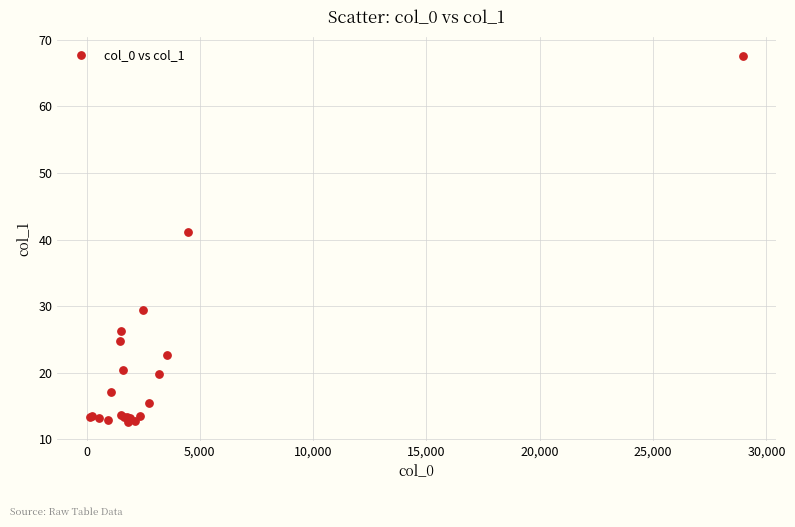

What Y value in the scatter plot is closest to 40?

41.1